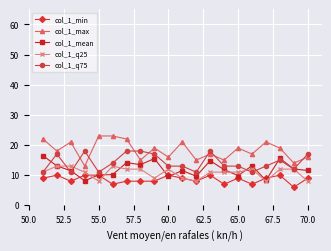

What is the highest value of the col_1_min series?

10.0